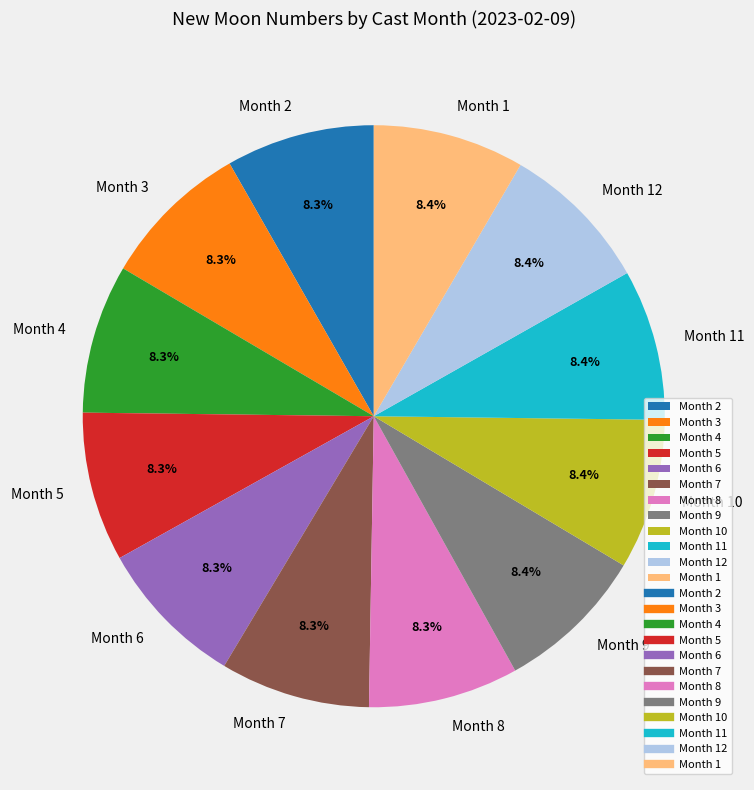

What is the ratio of the value at Month 4 to the value at Month 2?

1.0